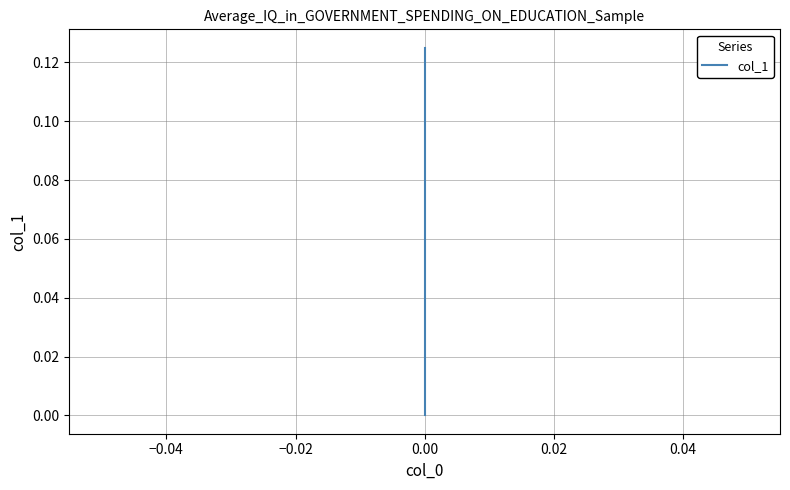

How many distinct data groups are displayed?

1